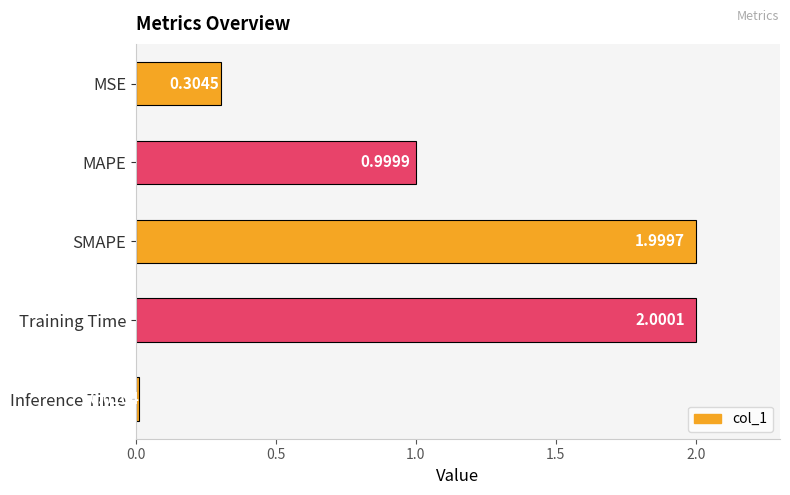

What is the difference between the values at Inference Time and MAPE?

1.0